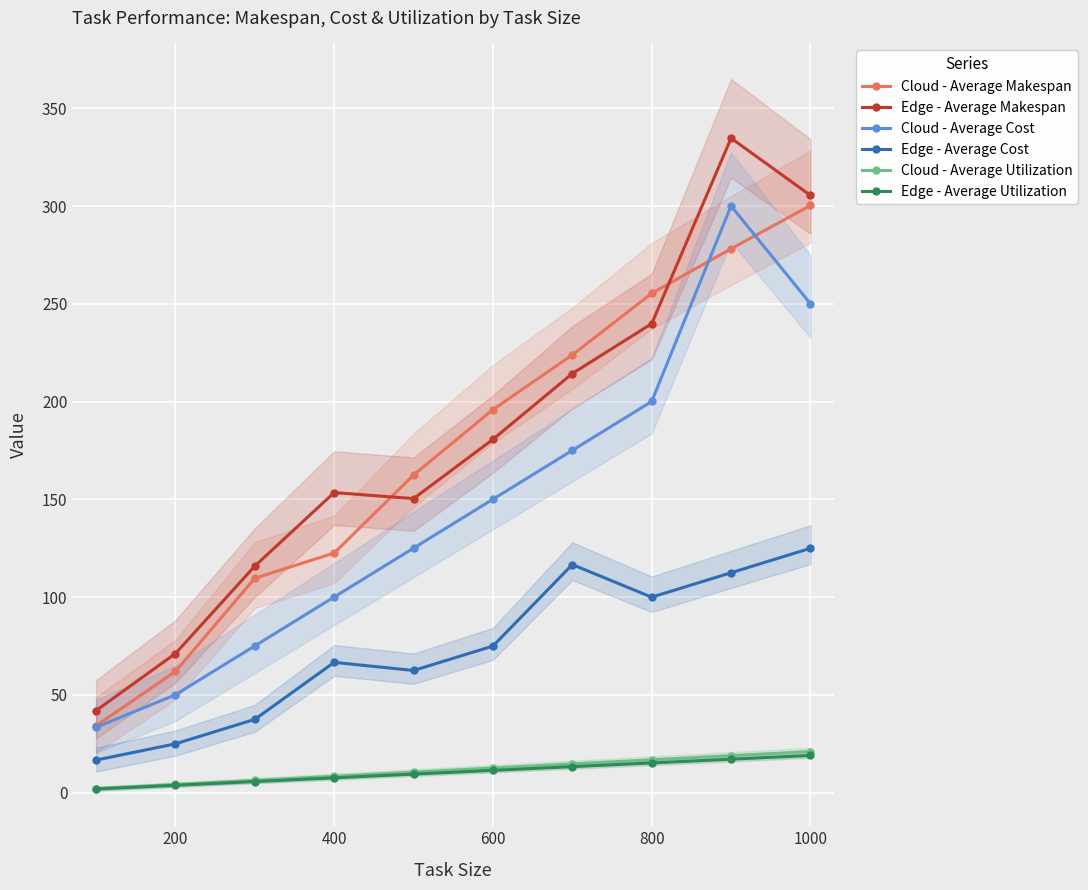

What is the highest value of the Edge - Average Makespan series?

334.8